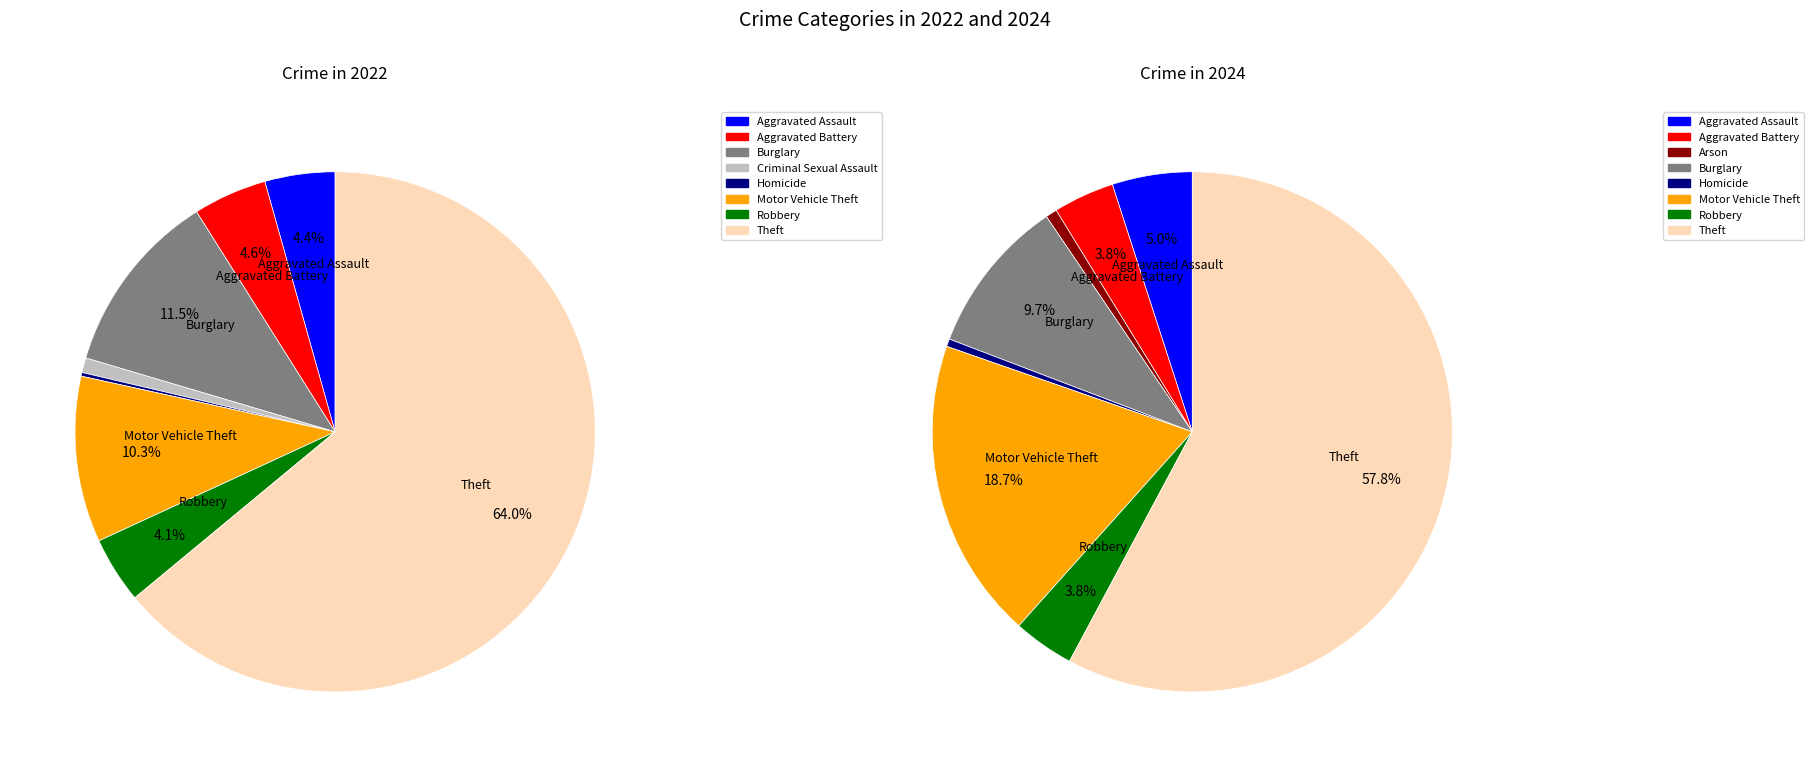

True or false: 8 accounts for 64% of the total.

True